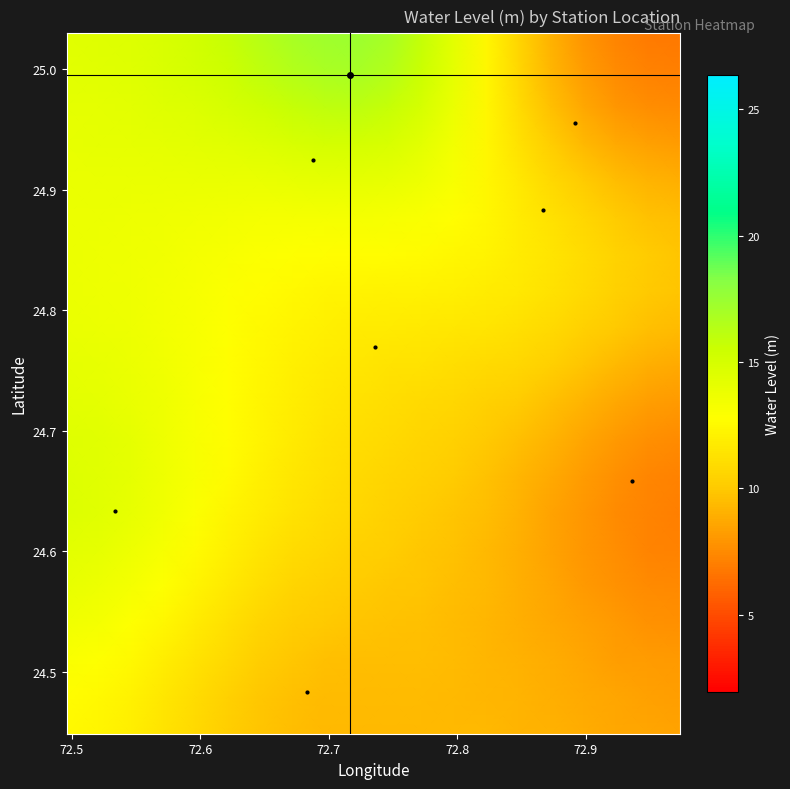

How many categories are shown in the chart?

20